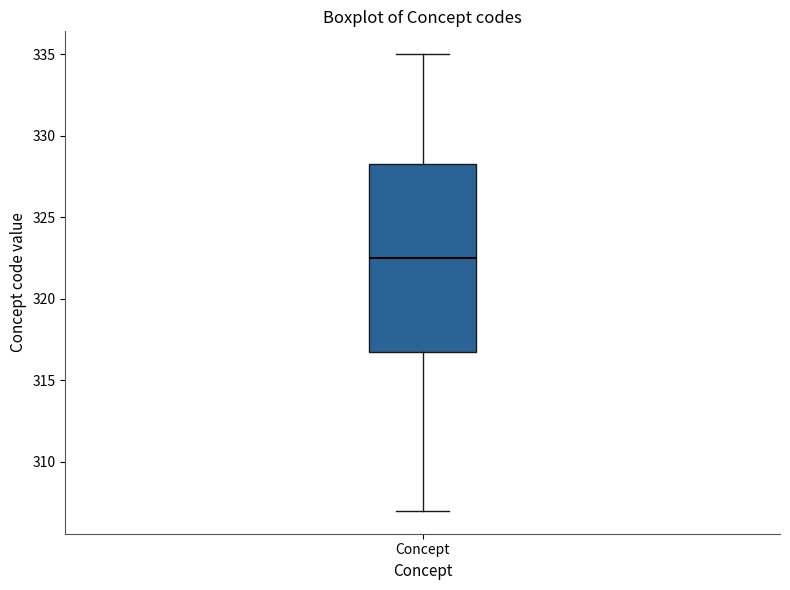

Transcribe this box plot: give where the median line is, the range the box spans, and where the two whiskers end, as read against the y-axis. The values are not printed on the chart, so give them approximately, as read against the axis.

median 322.5, box 317.0 to 328.5, whiskers 307.0 to 335.0